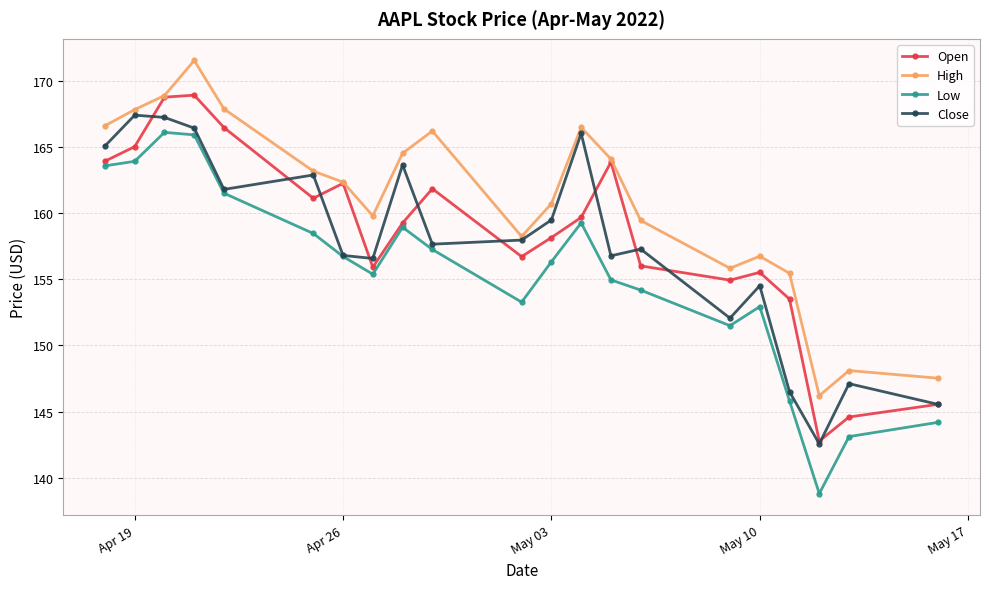

What is the value of the Low point at the 8th from the left?

155.4